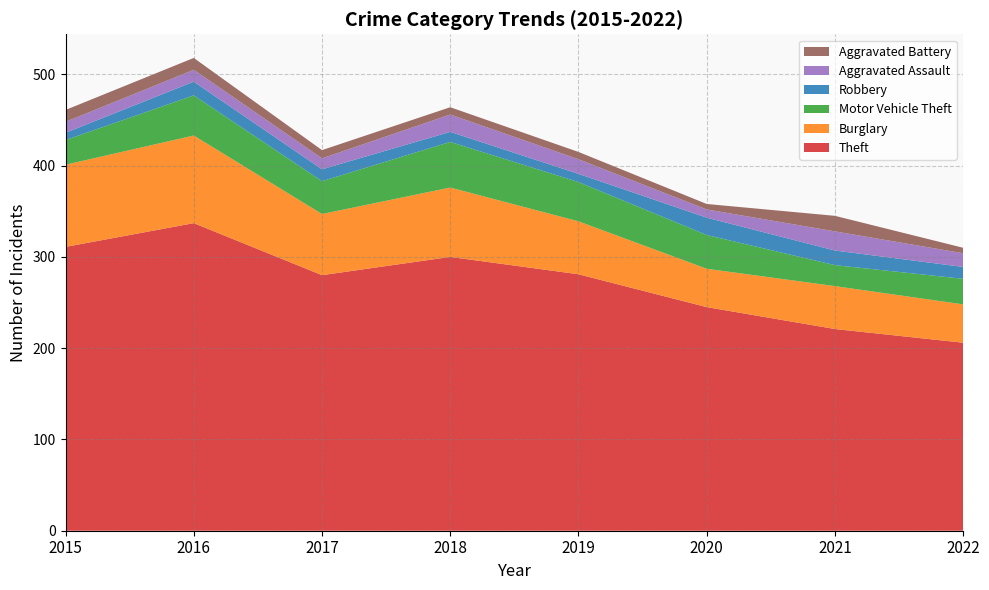

Reading left to right, extract all data points from this chart.

Theft: 311	337	280	300	281	245	221	206
Burglary: 90	96	67	76	58	42	47	42
Motor Vehicle Theft: 27	44	36	50	43	37	23	28
Robbery: 8	15	13	11	9	19	16	13
Aggravated Assault: 12	13	12	19	16	9	21	15
Aggravated Battery: 13	13	9	8	8	6	17	6